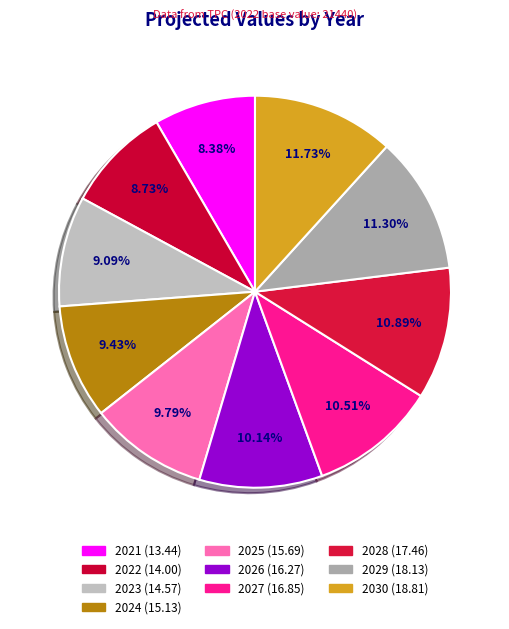

What percentage is the 2028 slice, to the nearest percent?

11%